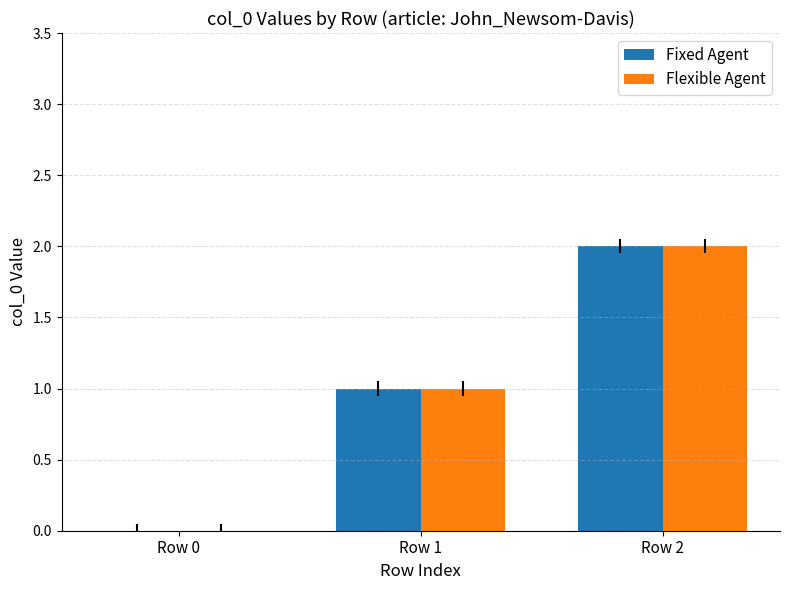

How many groups of bars are there?

3